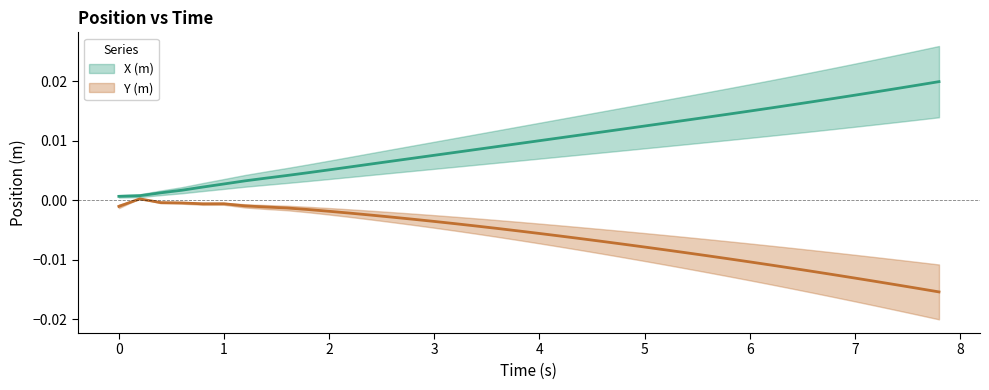

True or false: X (m) and Y (m) intersect in this chart.

False